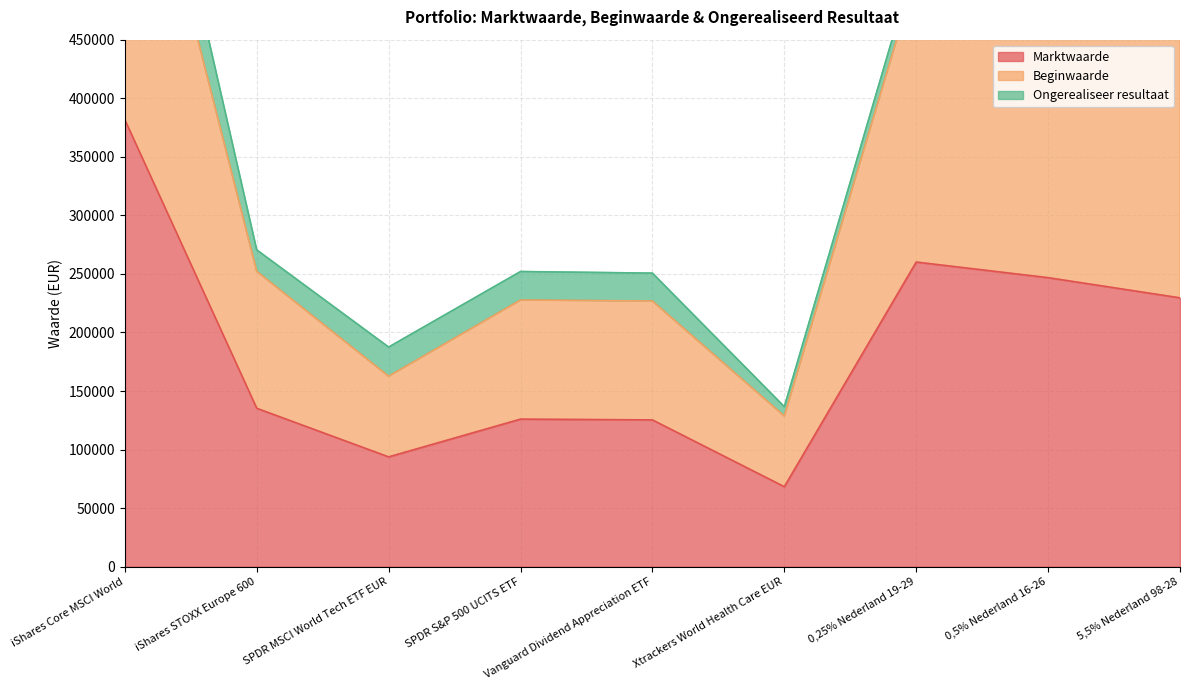

Which category has the lowest value in the Beginwaarde series?

Xtrackers World Health Care EUR